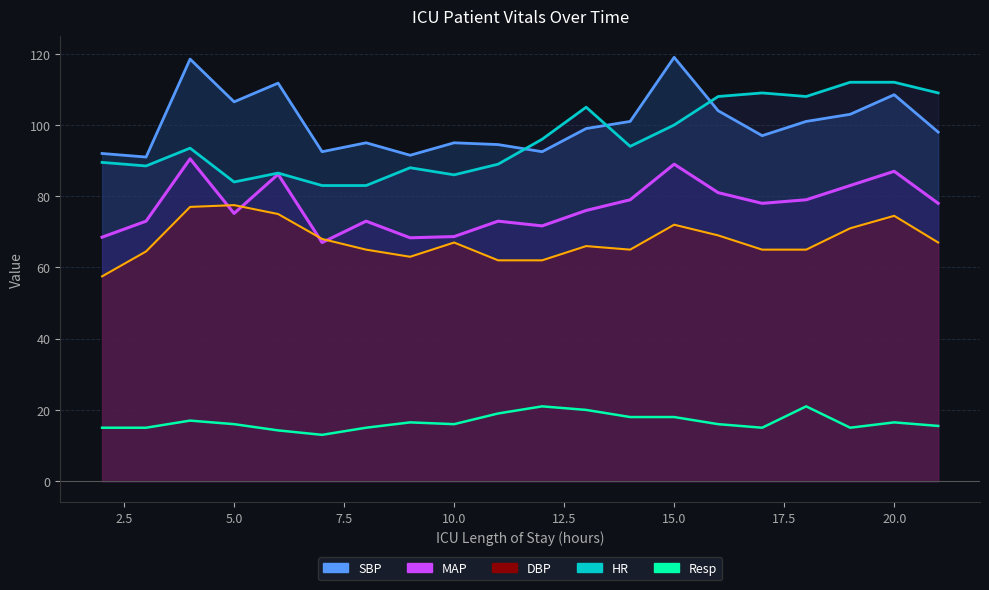

What is the highest value of the MAP series?

90.5